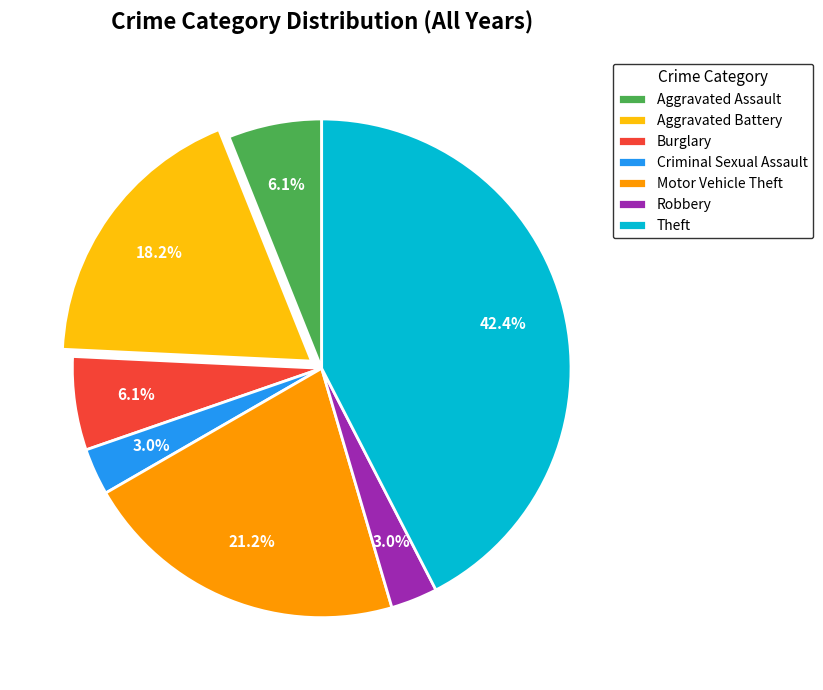

Does Theft represent more than half of the total?

No